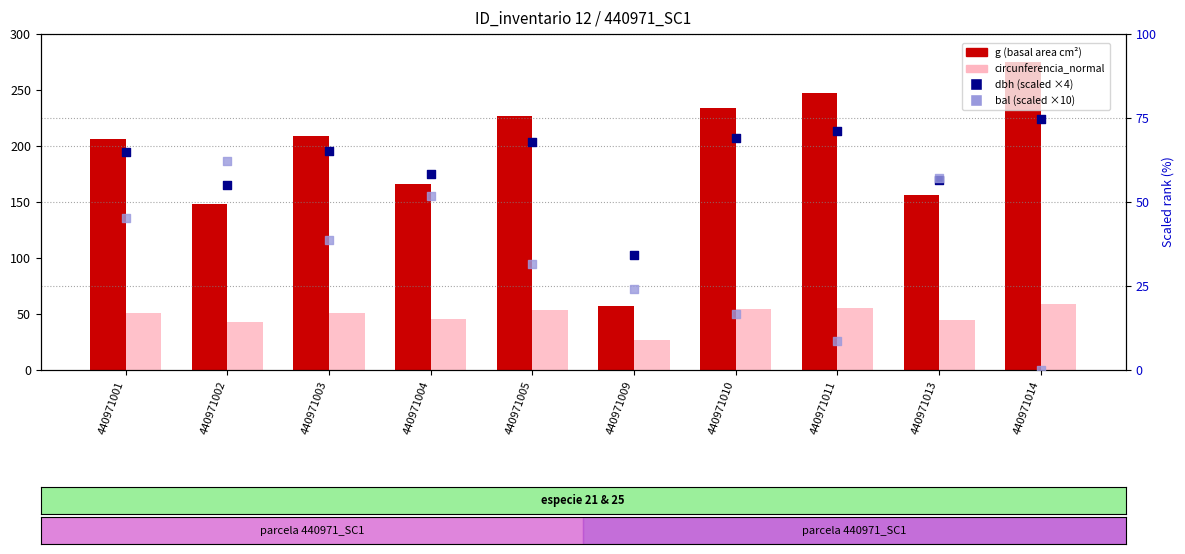

Which series has the largest total across all categories?

g (basal area cm²)